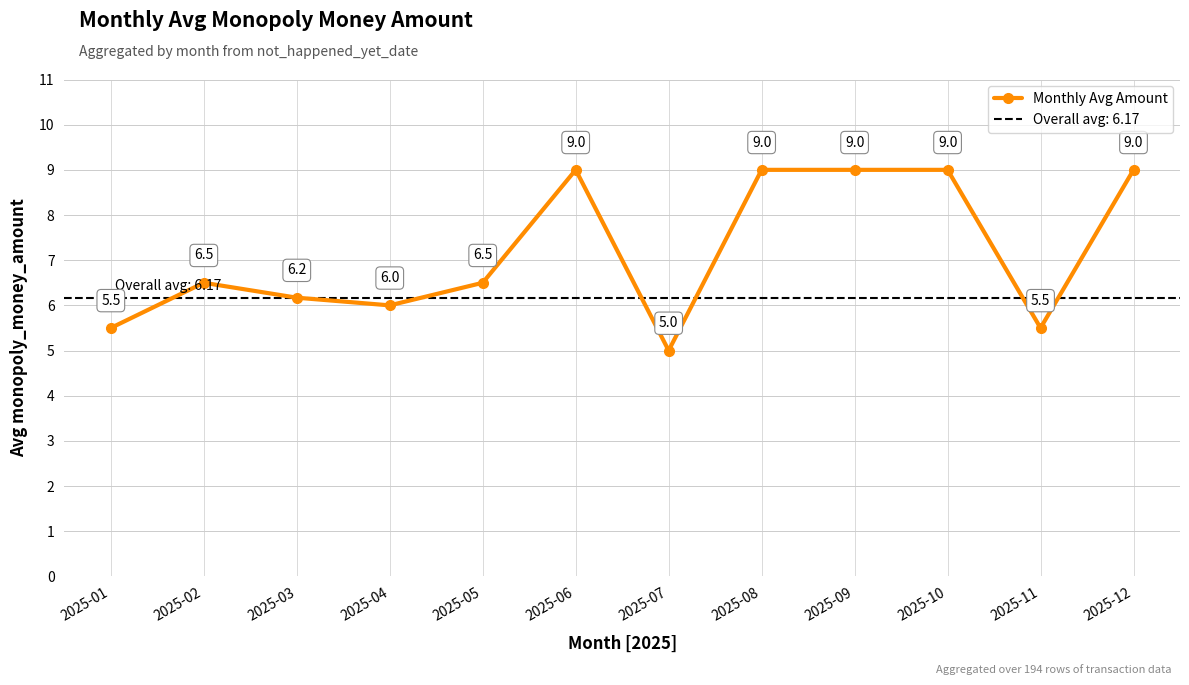

What is the average value?

7.2